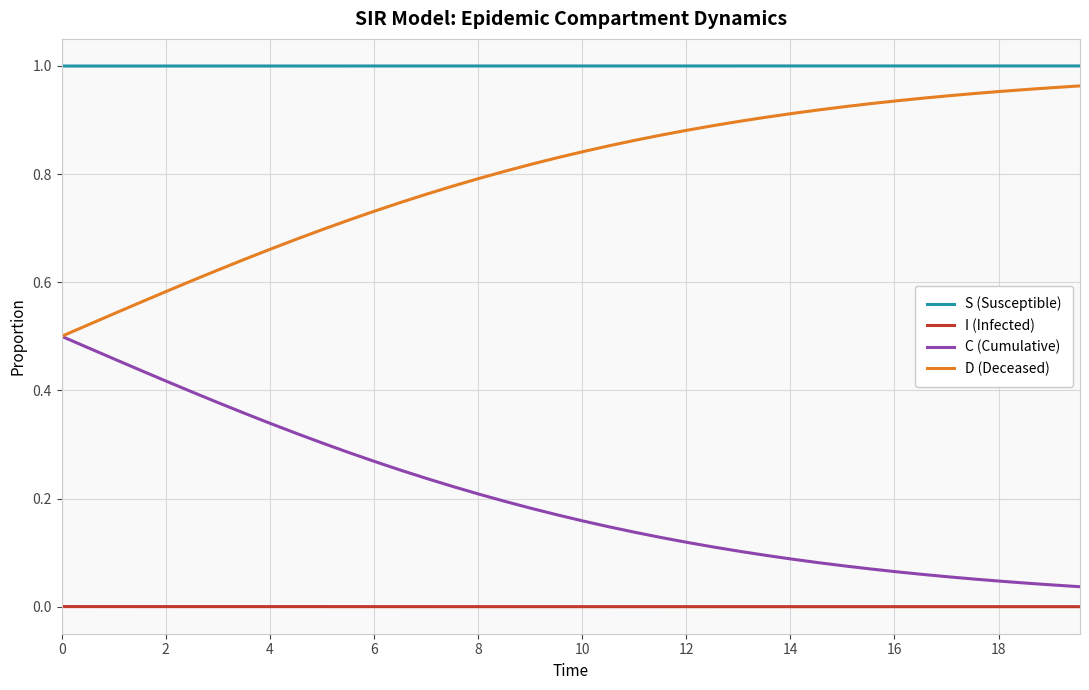

True or false: S (Susceptible) and I (Infected) intersect in this chart.

False